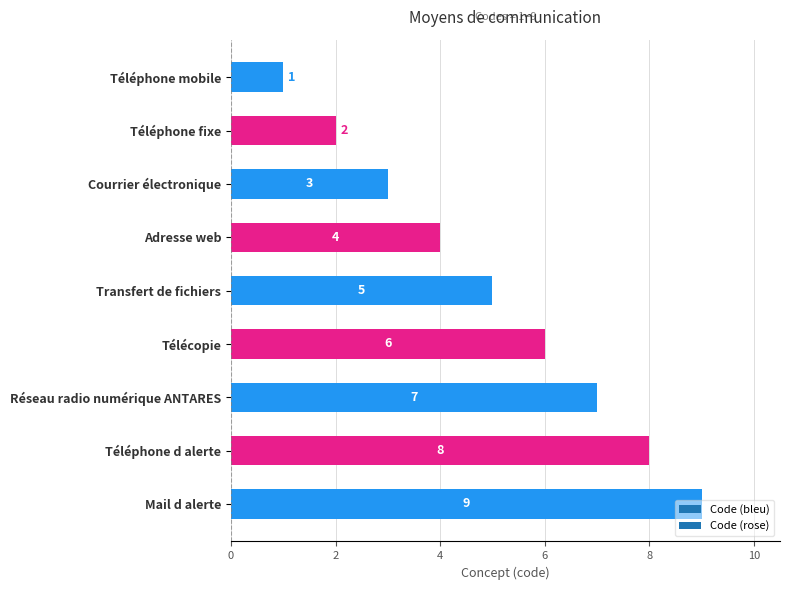

How many data points are less than 5?

4